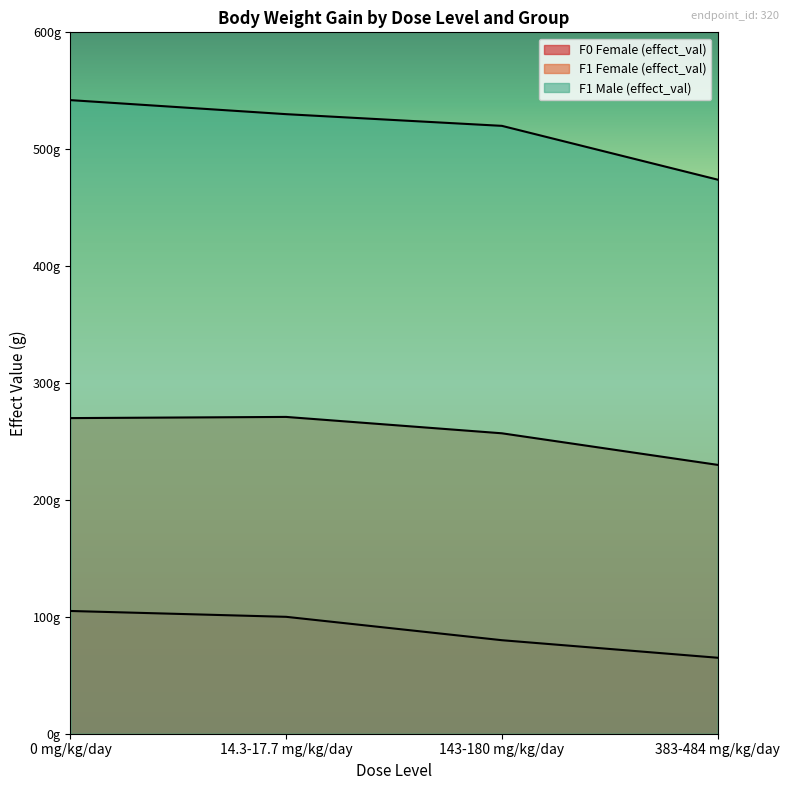

Which category has the lowest value in the F1 Male (effect_val) series?

383-484 mg/kg/day